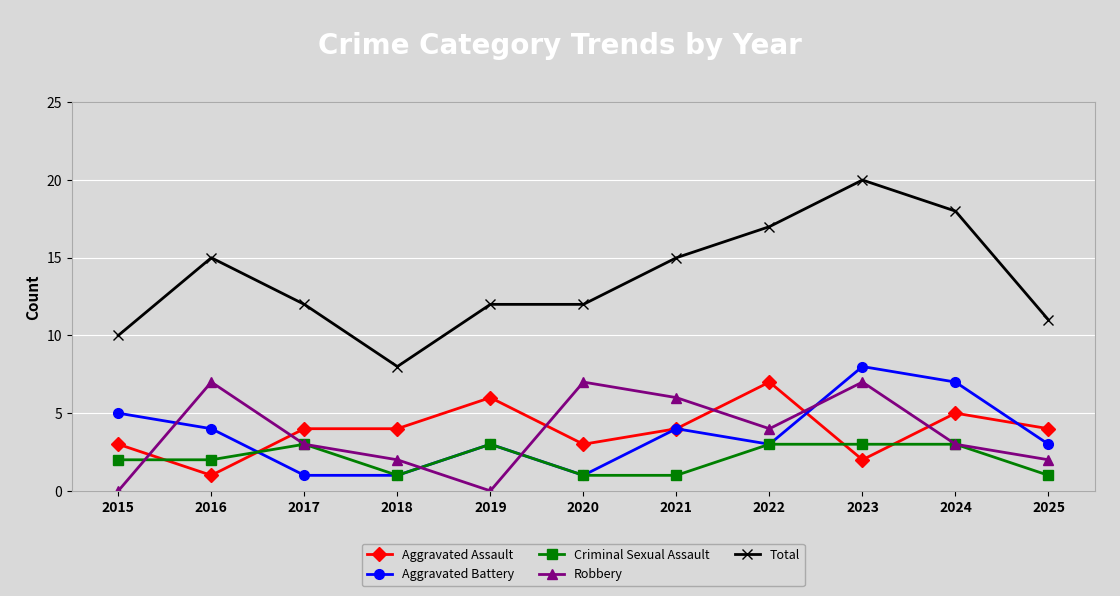

Where is the first local maximum for Criminal Sexual Assault?

2017